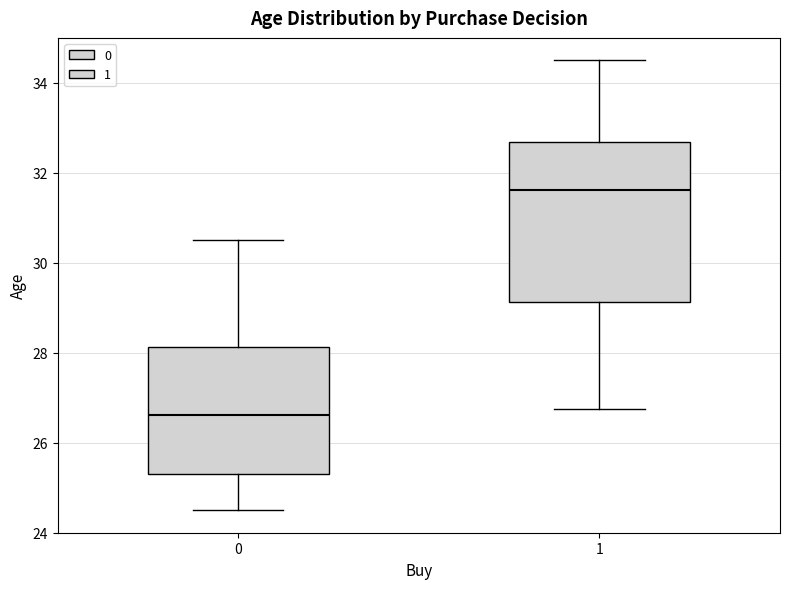

Where does the upper whisker of the box at x = 0 end on the y-axis? The values are not printed on the chart, so give them approximately, as read against the axis.

30.6